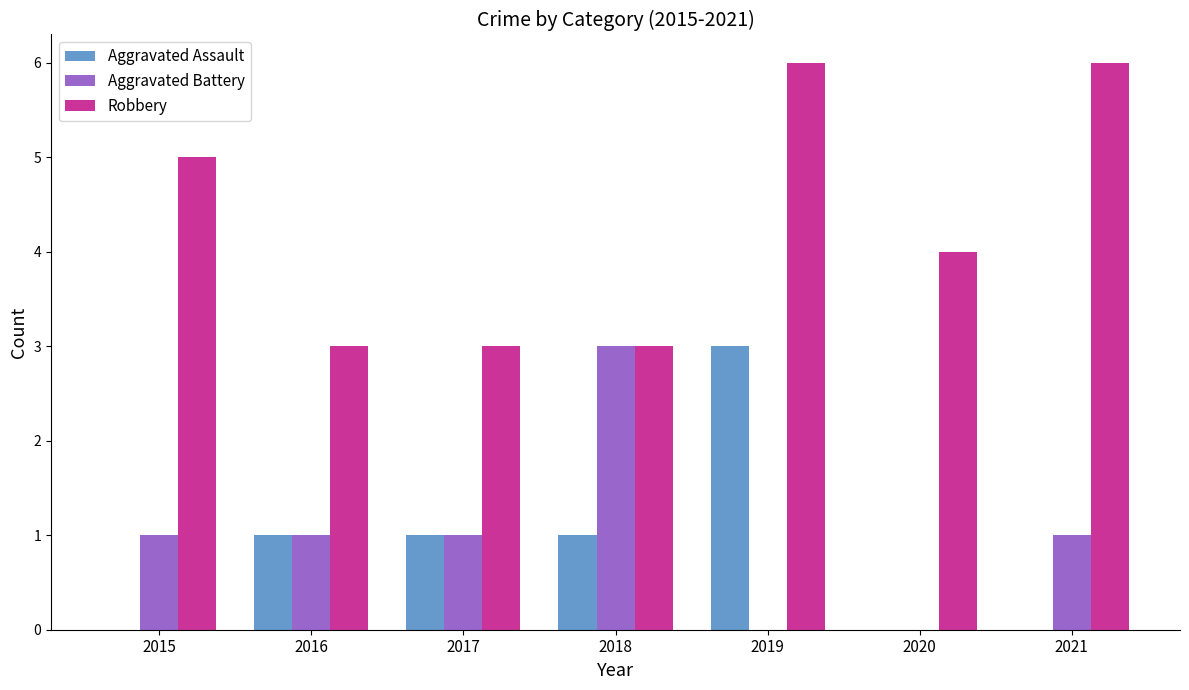

Reading left to right, transcribe all the data shown in this chart.

Aggravated Assault: 2015=0	2016=1	2017=1	2018=1	2019=3	2020=0	2021=0
Aggravated Battery: 2015=1	2016=1	2017=1	2018=3	2019=0	2020=0	2021=1
Robbery: 2015=5	2016=3	2017=3	2018=3	2019=6	2020=4	2021=6